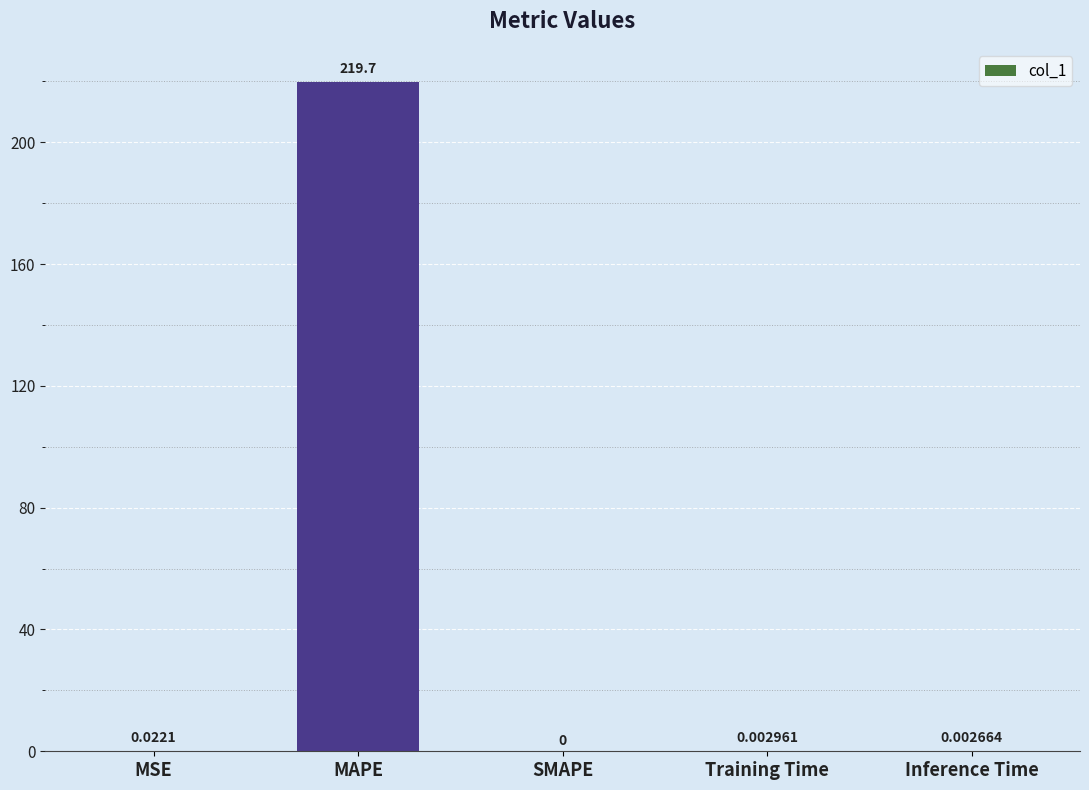

Between MSE and SMAPE, which is larger?

MSE